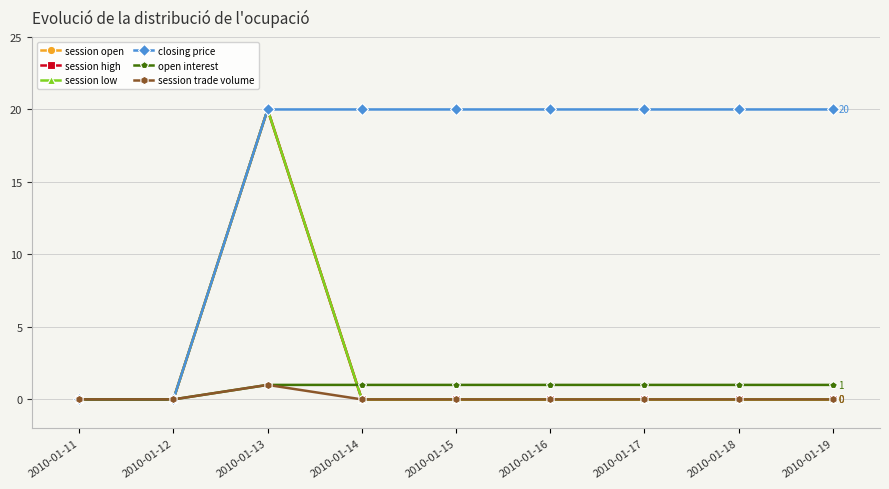

The session high series shows 0 at 2010-01-15. True or false?

True